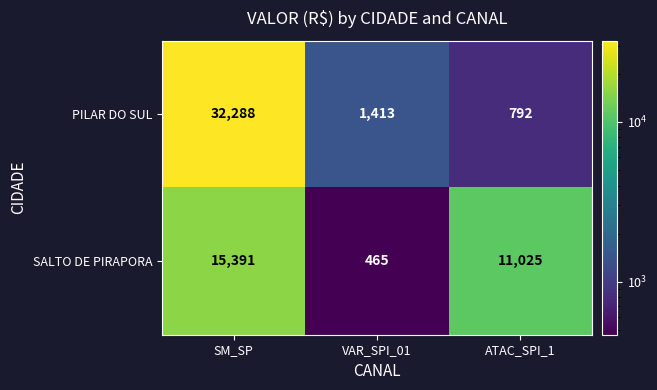

Which series has the largest range (max minus min)?

PILAR DO SUL